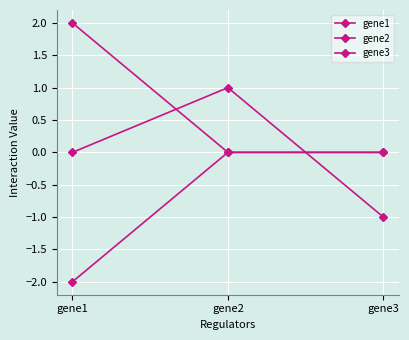

How many gene1 values are between -1 and 1?

3